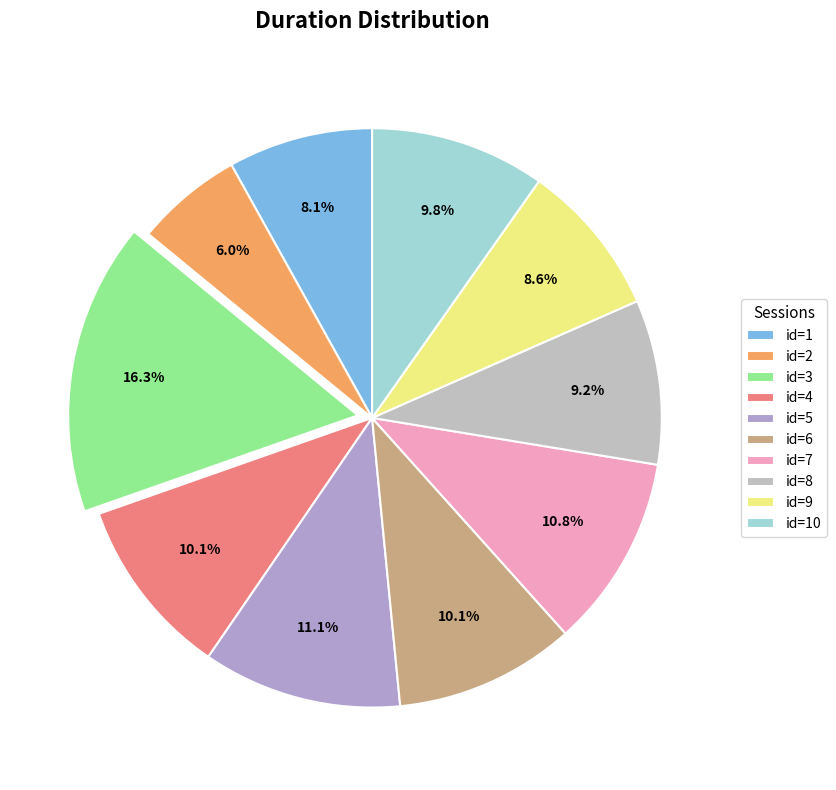

Rank the categories by value from highest to lowest.

3, 5, 7, 6, 4, 10, 8, 9, 1, 2